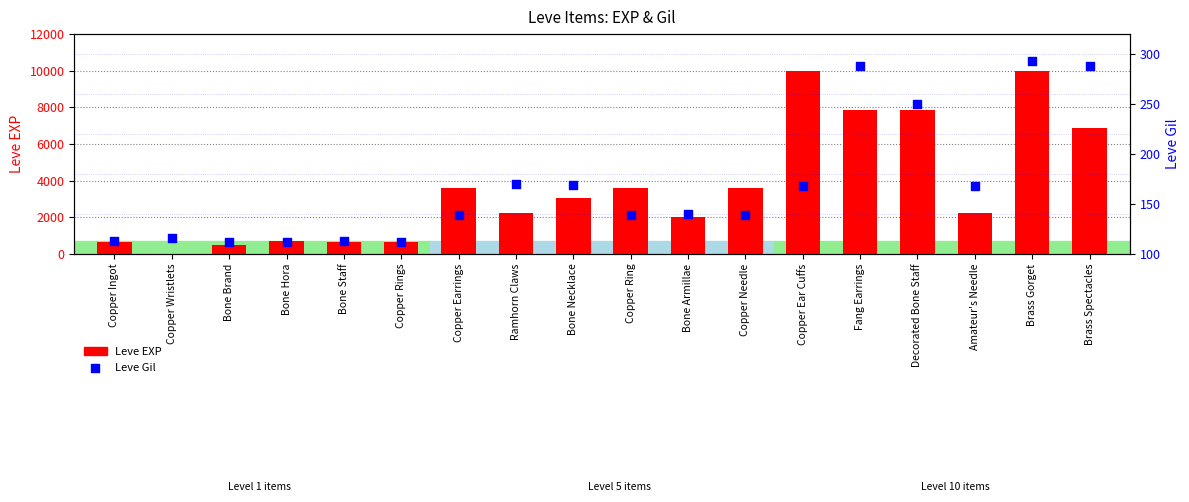

Is the value of Leve Gil at Bone Armillae greater than the value of Leve EXP at Ramhorn Claws?

No